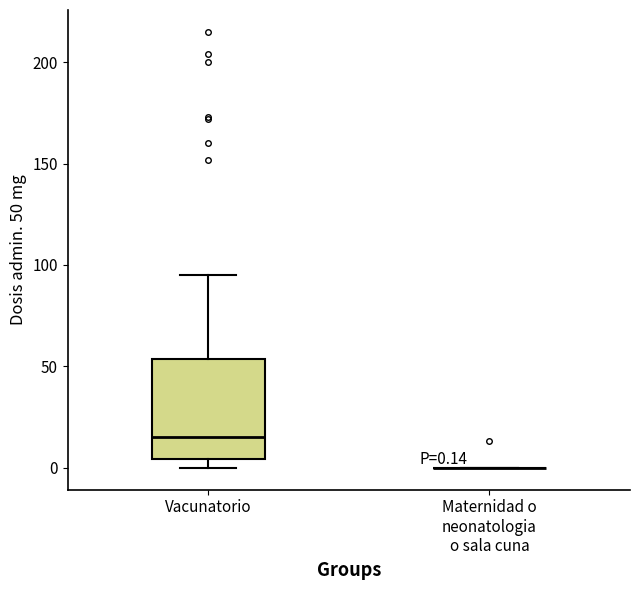

Which box is the tallest, from its lower edge to its upper edge?

Vacunatorio